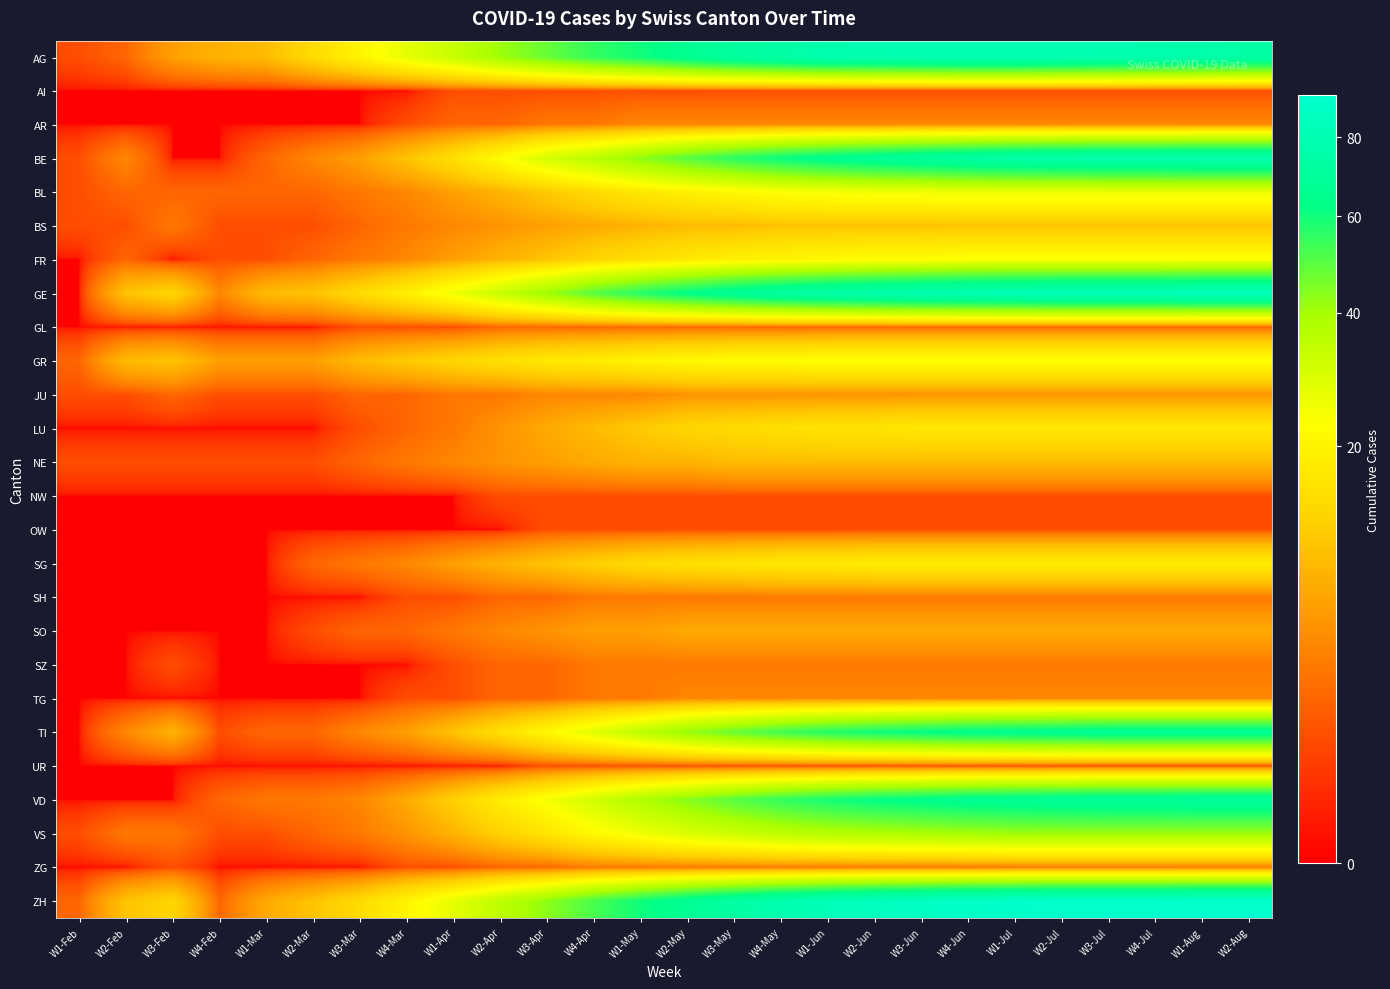

Which series changed the most between W4-Jul and W2-Aug?

AG